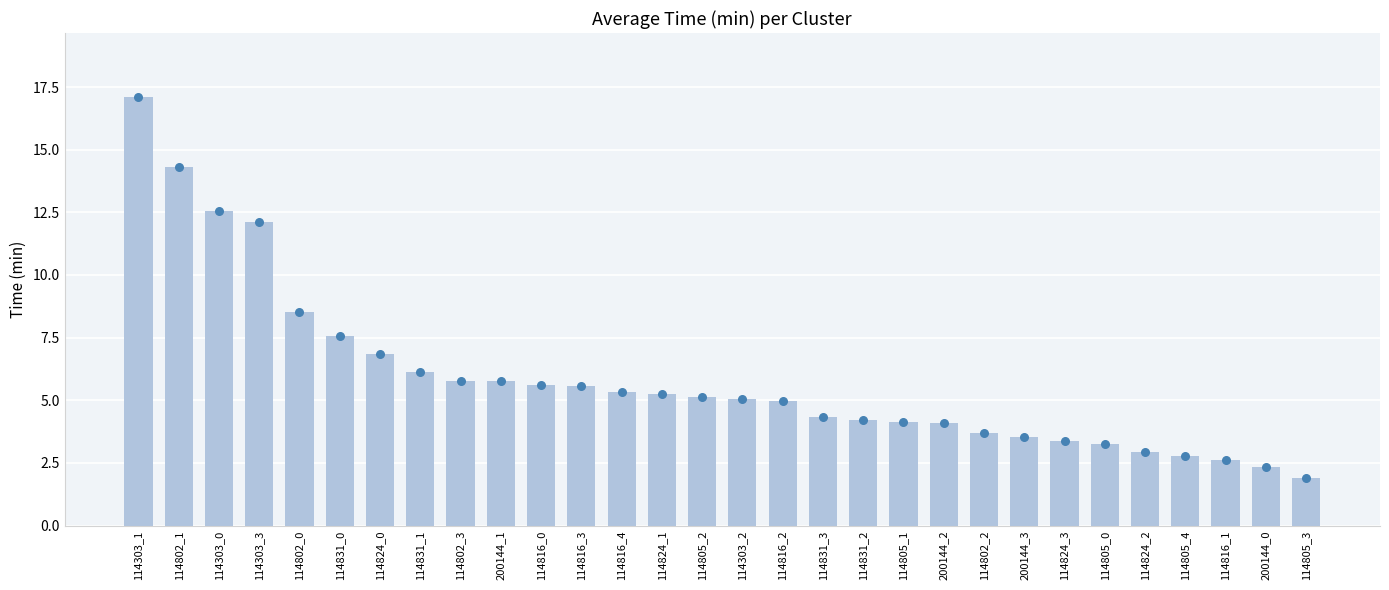

Approximately how many times larger is the value at 114303_2 compared to 114831_3?

1.2